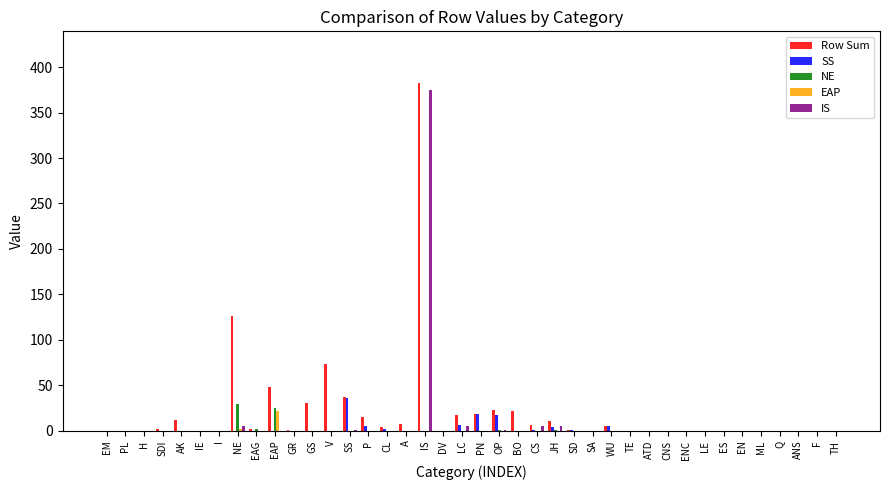

At which category is the sum across all series the highest?

IS